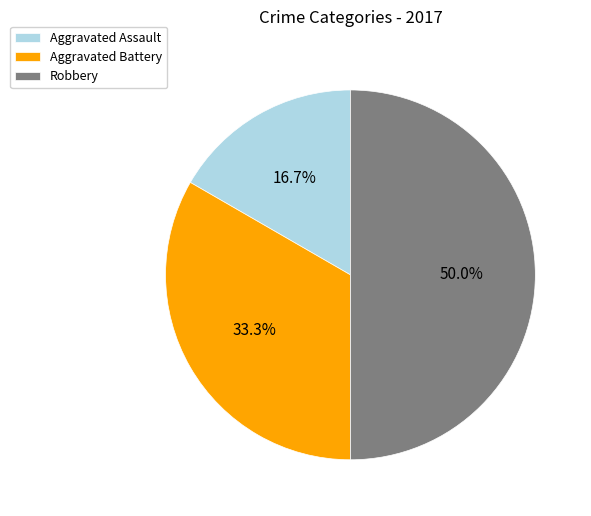

Does Aggravated Battery account for over 50% of the chart?

No